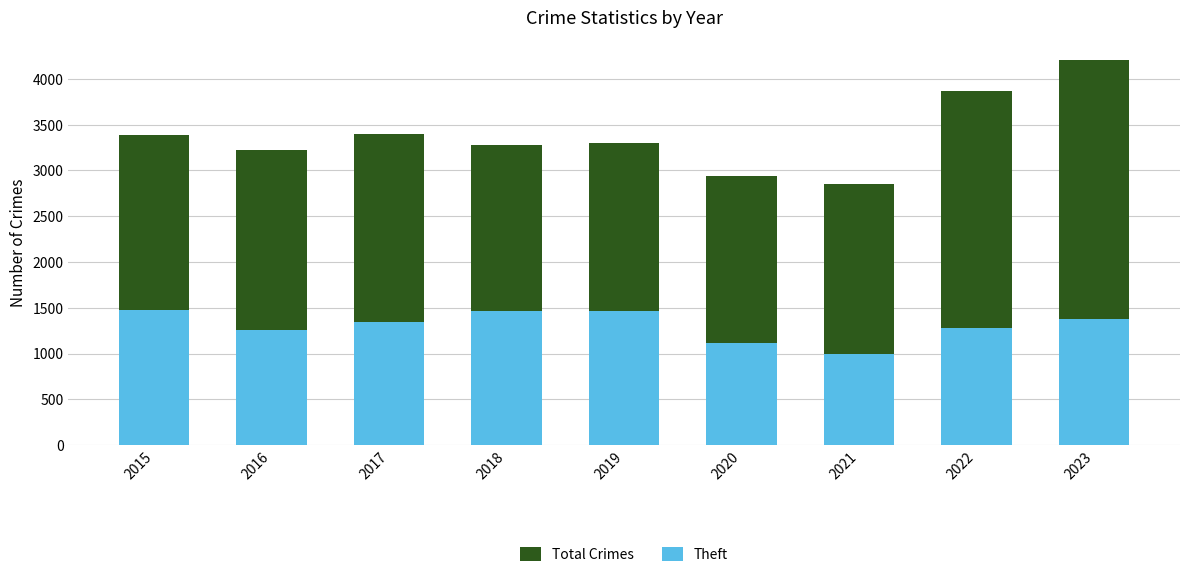

How many bars are there in total?

18